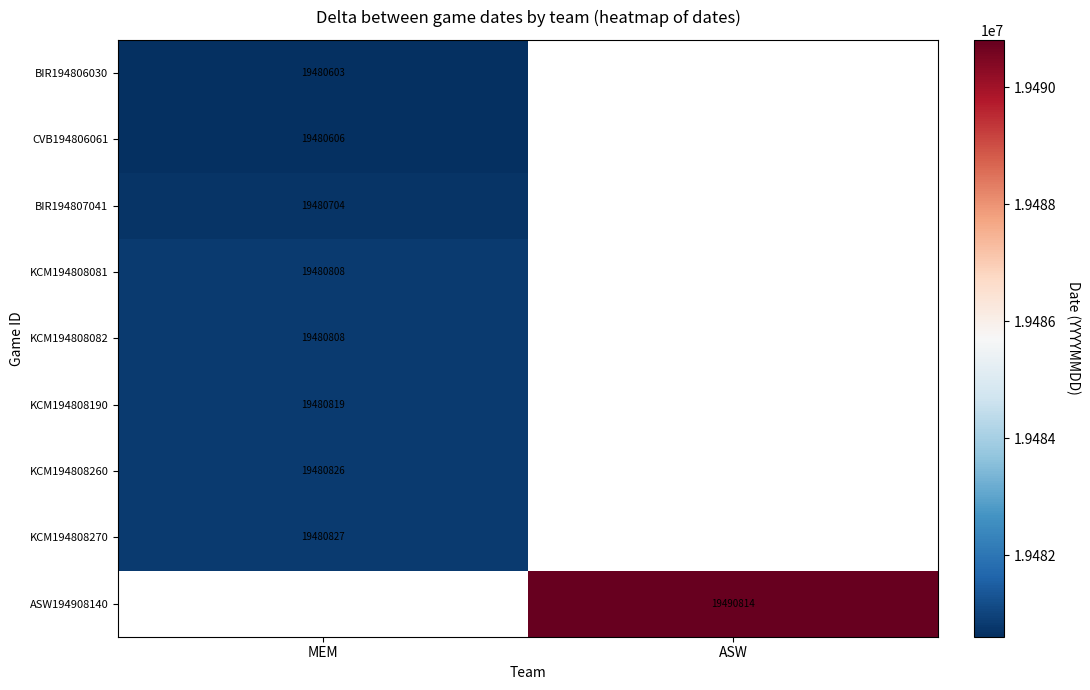

The value of ASW194908140 at ASW is 19490814. True or false?

True